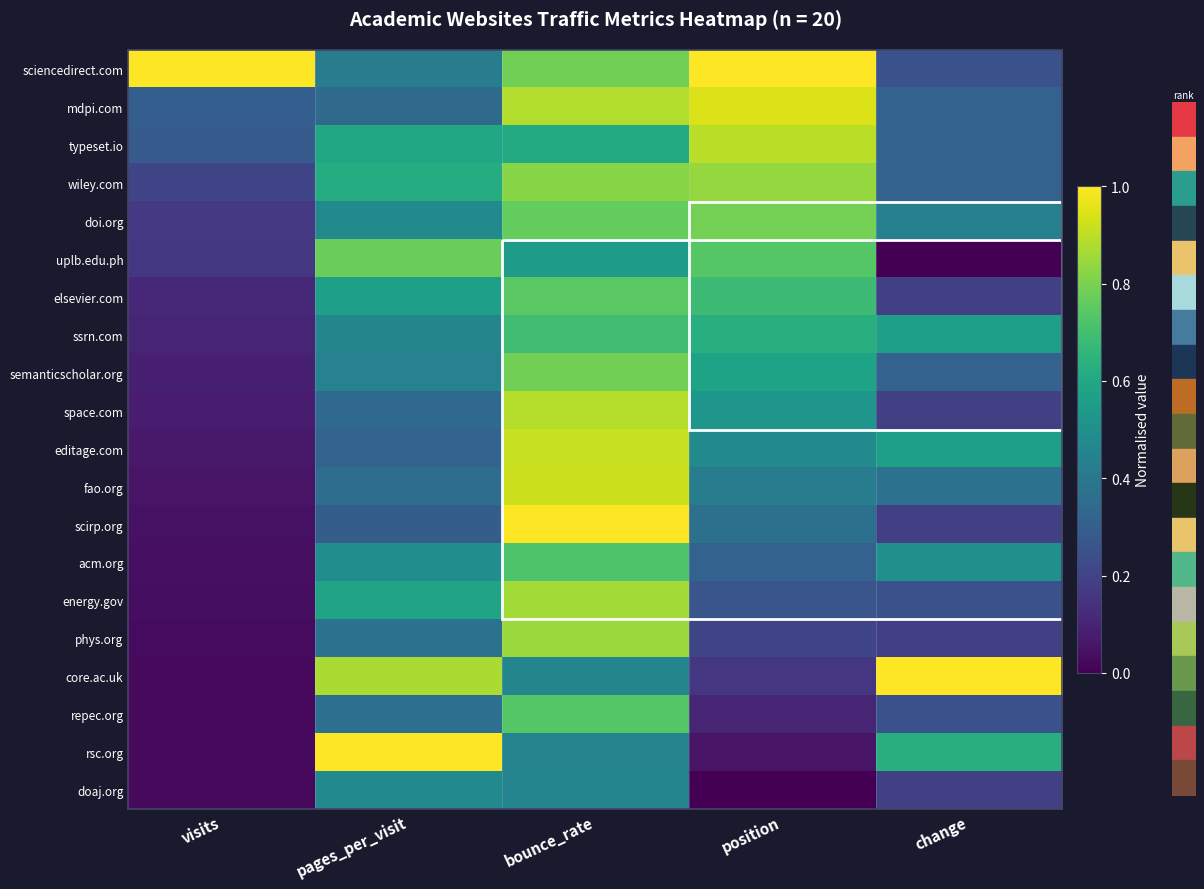

What is the sum of the ssrn.com values at position and pages_per_visit?

1.1